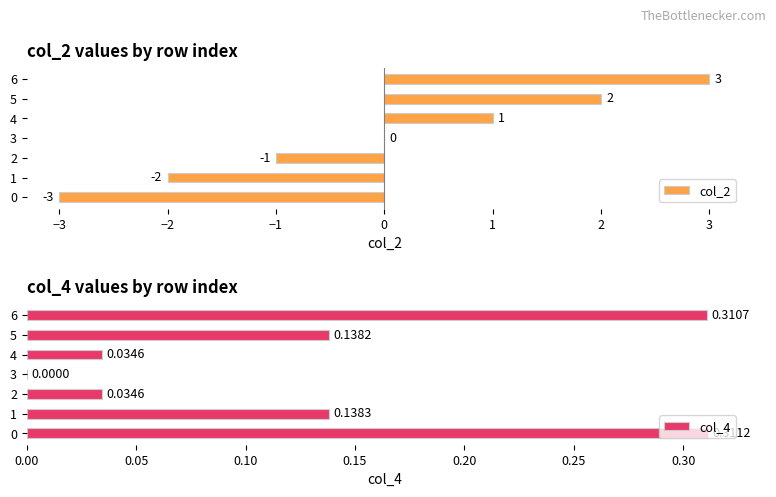

What is the difference between the maximum and minimum values in the col_4 series?

0.3